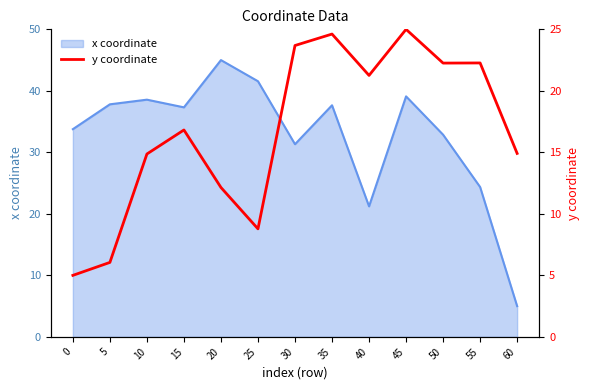

How many interior local valleys (lower than both neighbors) does the data have?

3